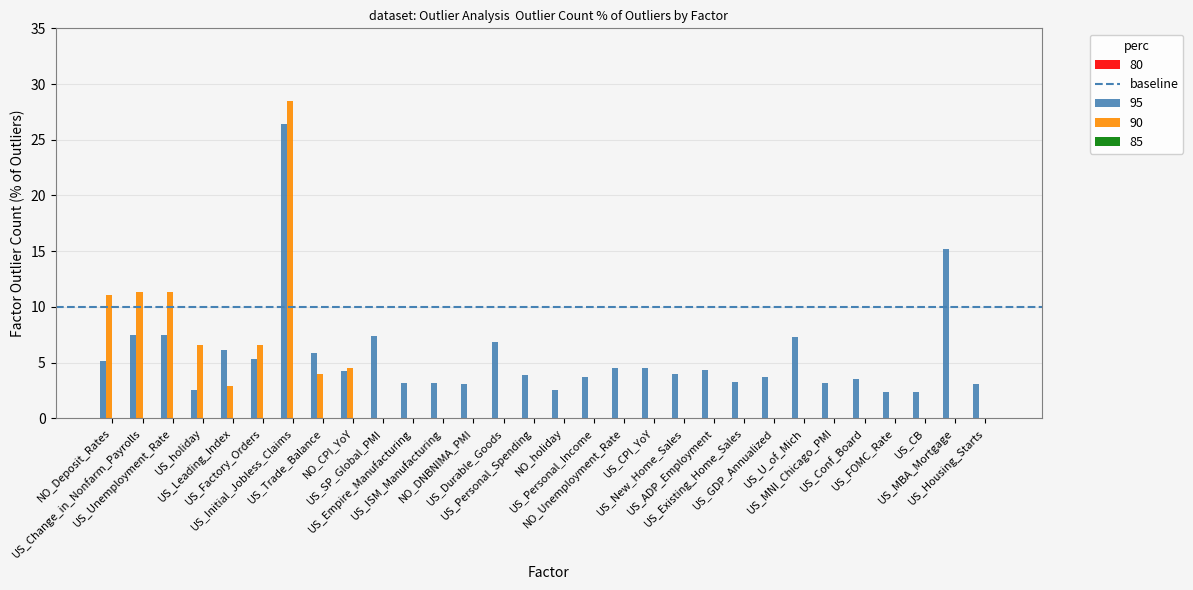

Is it true that 95 equals 6.3 at NO_CPI_YoY?

False